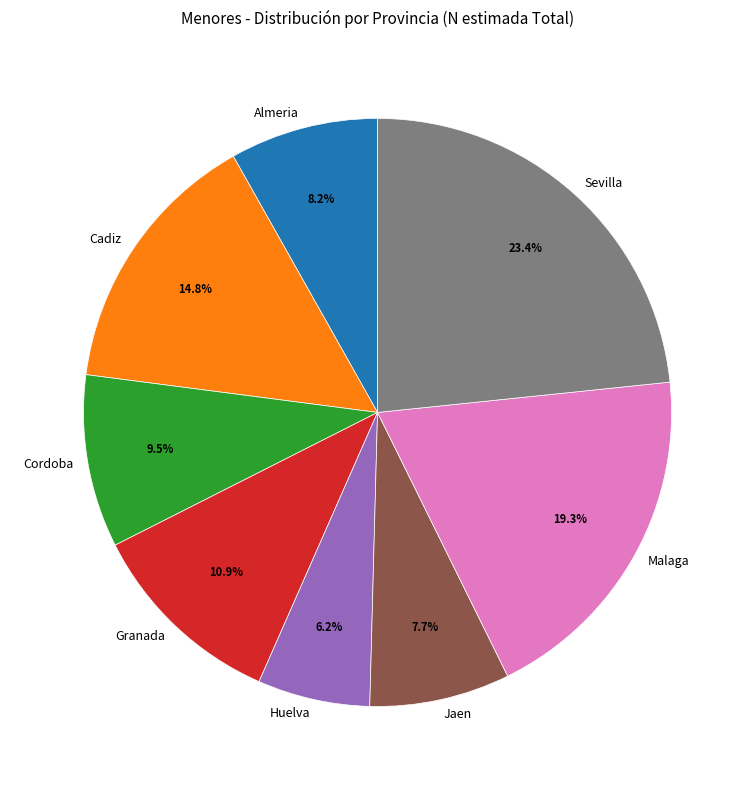

To the nearest percent, what is the difference between the largest and smallest slice percentages?

17%